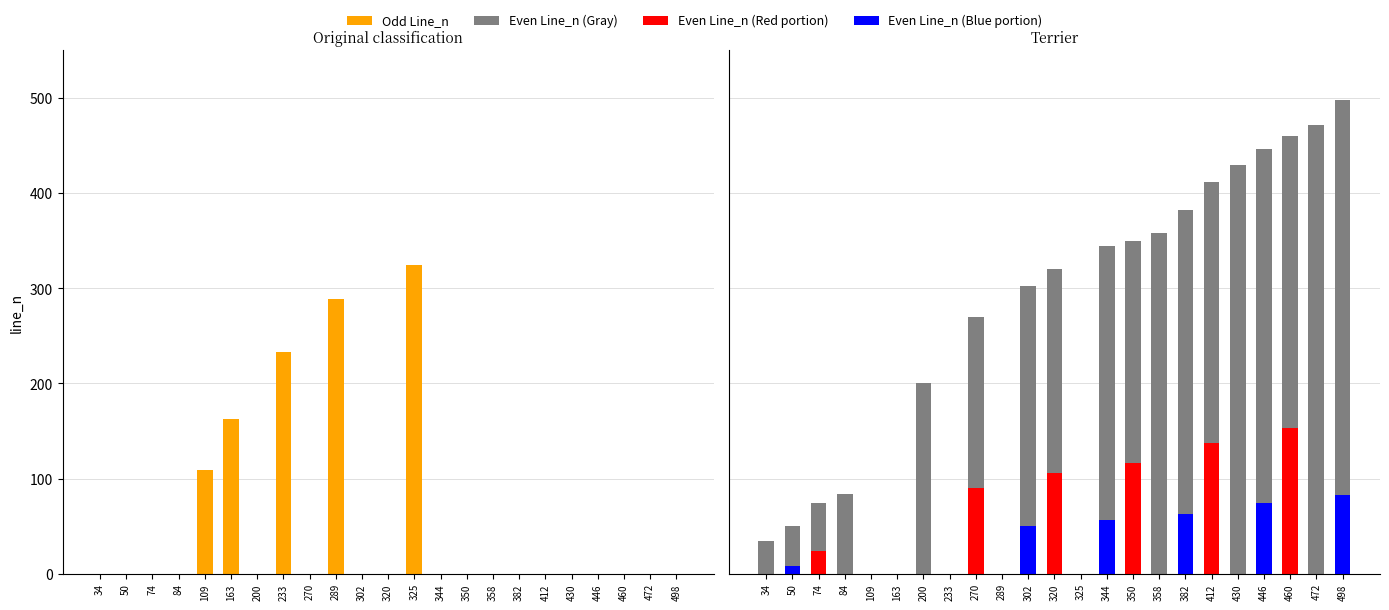

Between 430 and 446, which series saw the biggest shift?

Even Line_n (Blue portion)